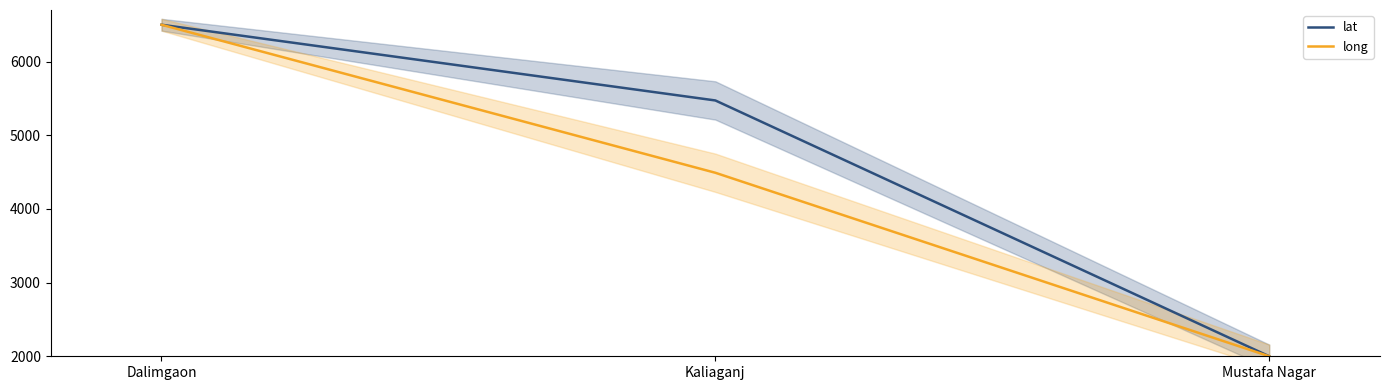

At which category is the sum across all series the highest?

Dalimgaon